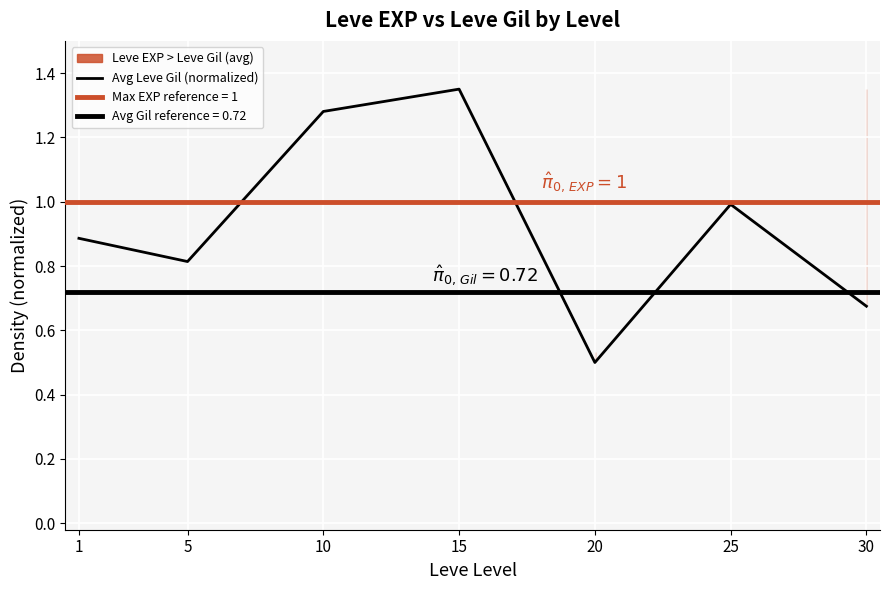

What value does the data have at 10?

1.3